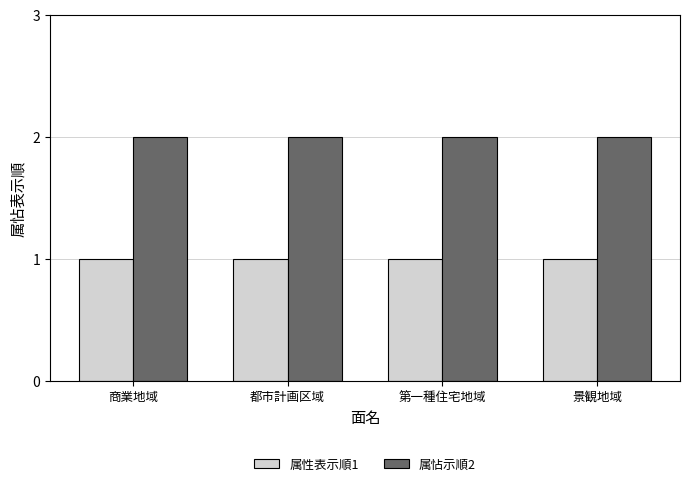

How many series are shown in this chart?

2